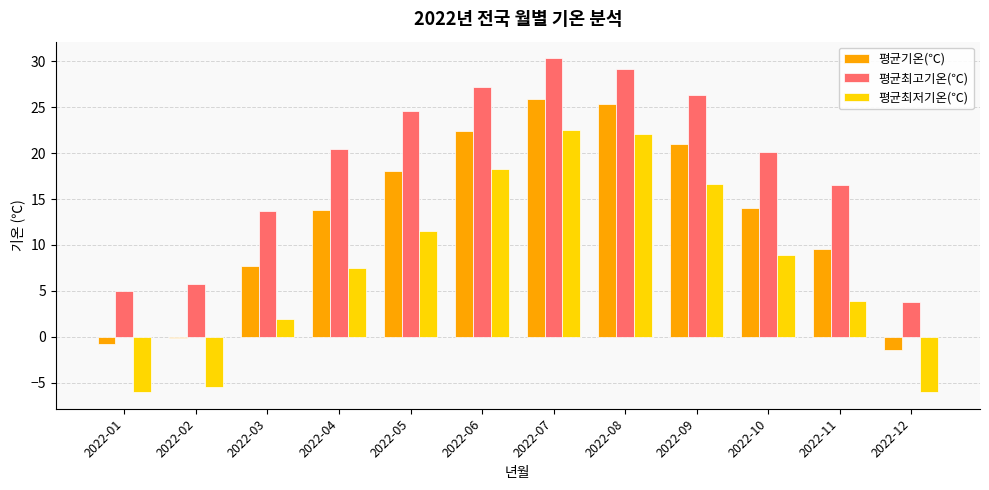

What is the average value of the 평균최고기온(℃) series?

18.6